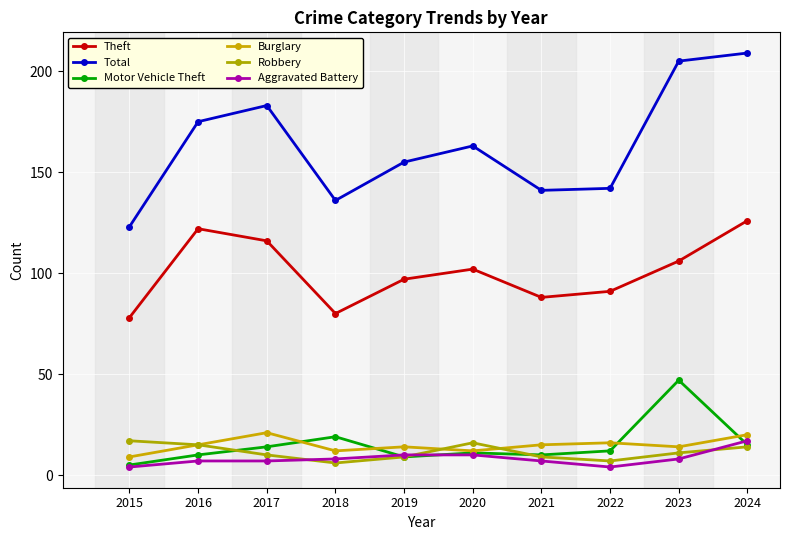

The Burglary series shows 16 at 2022. True or false?

True